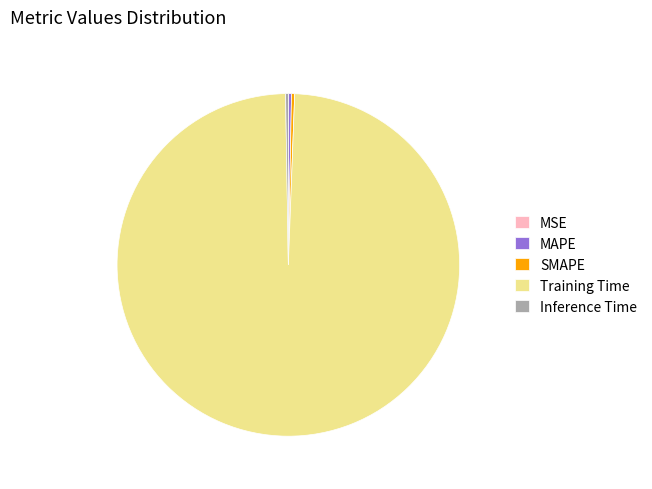

Does MAPE represent more than half of the total?

No